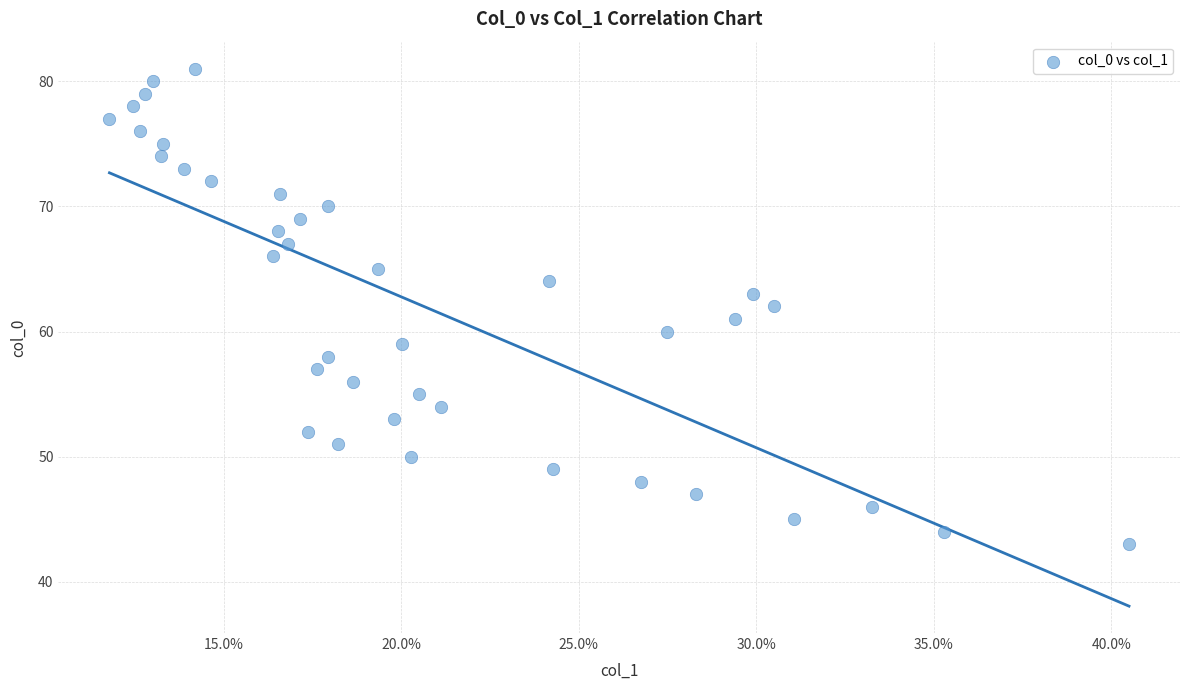

What is the range of Y values (max minus min)?

38